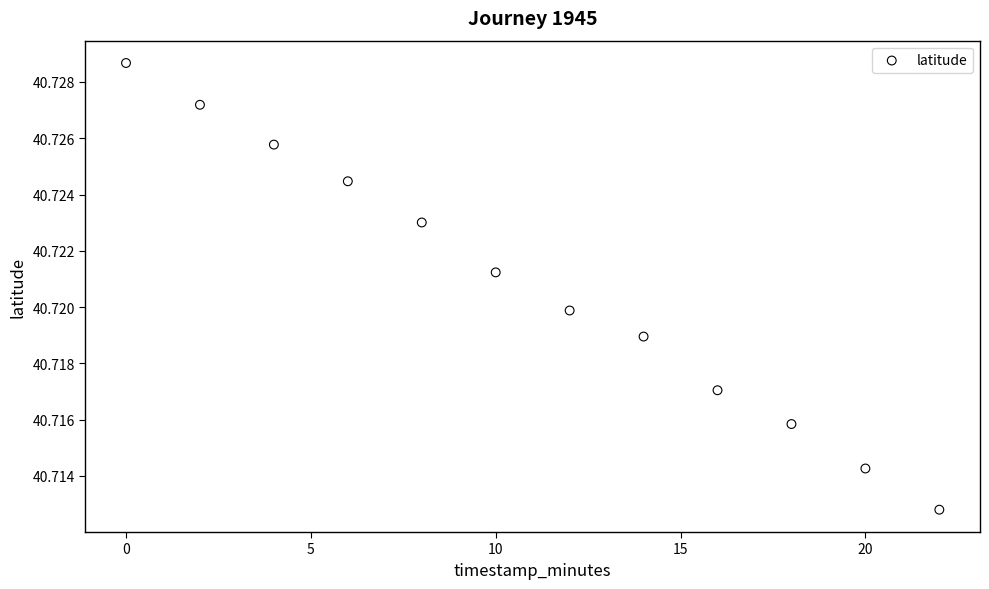

What is the average X value?

11.0